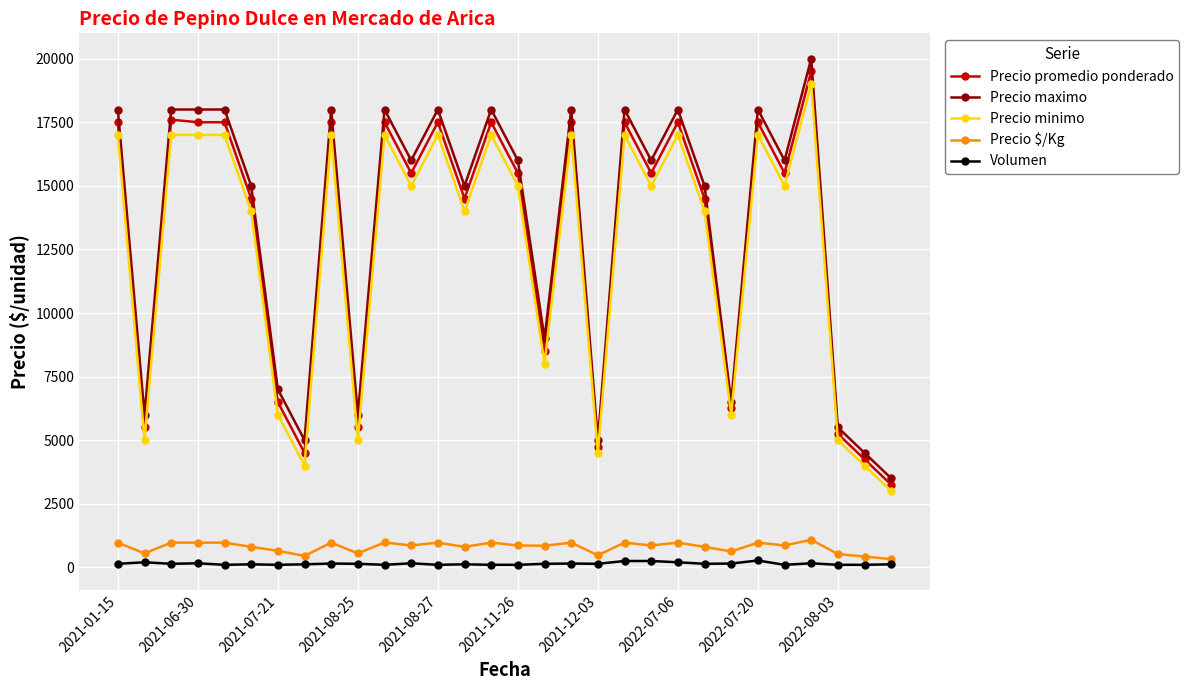

Which series has the widest spread of values?

Precio maximo